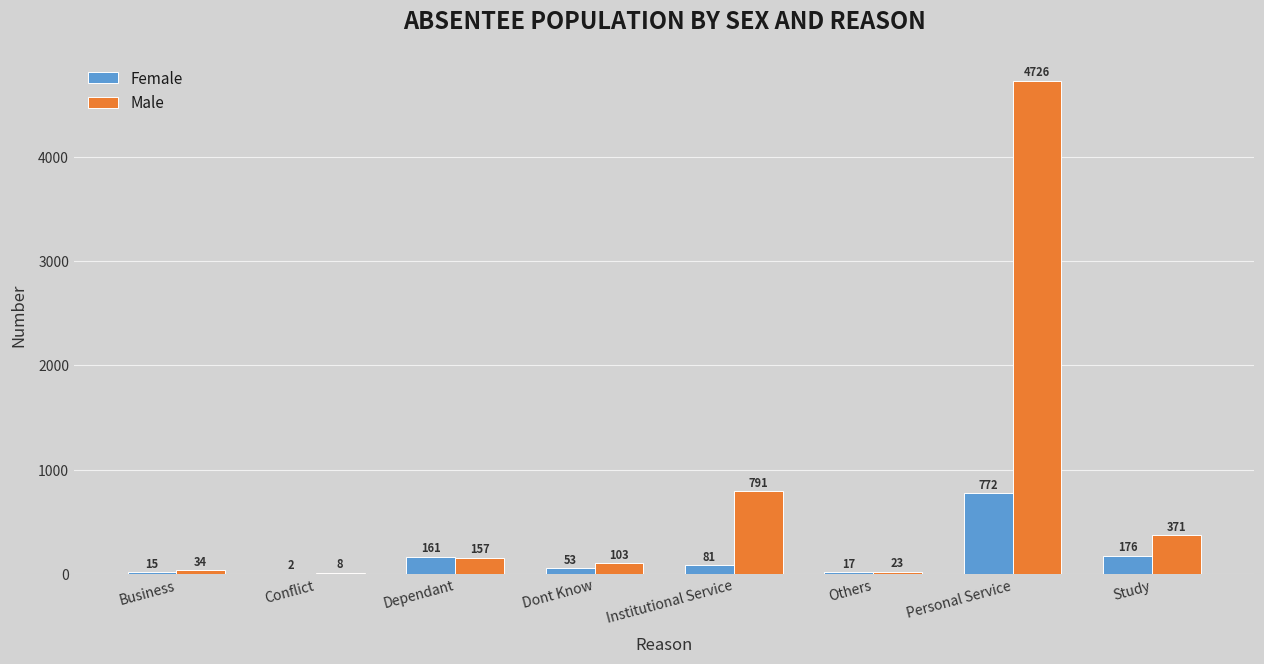

At which label does Female first exceed 81?

Dependant